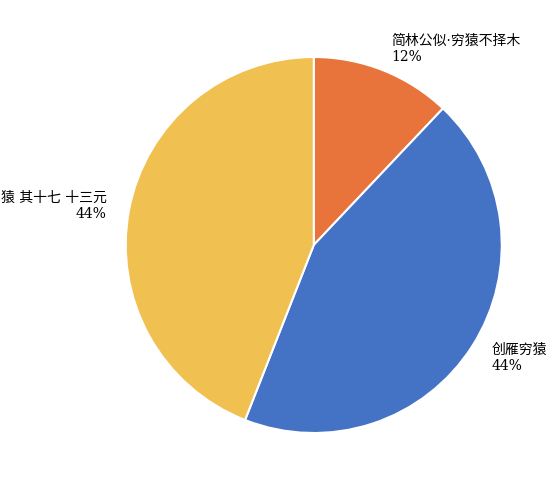

To the nearest percent, what is the average slice percentage?

33%